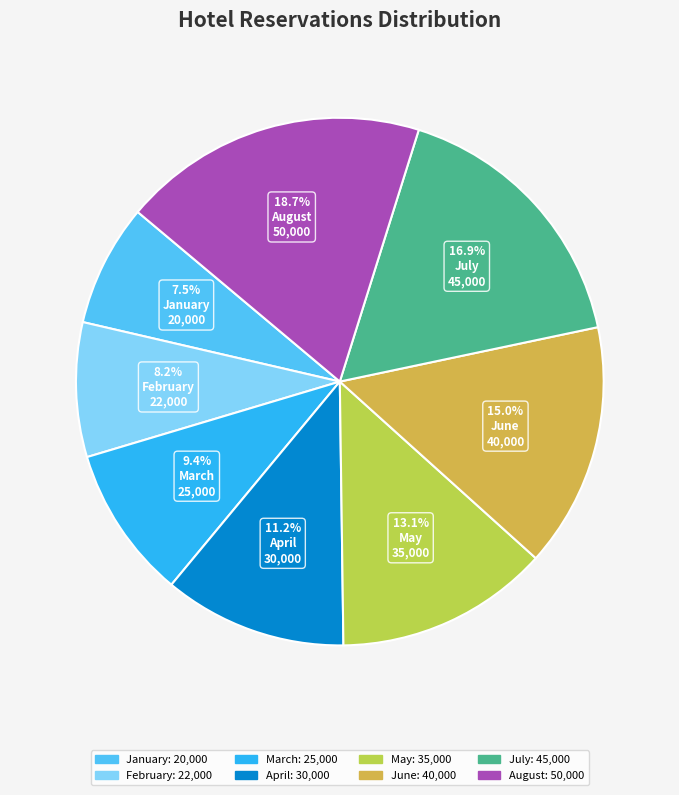

Approximately how many times larger is the value at January compared to June?

0.5